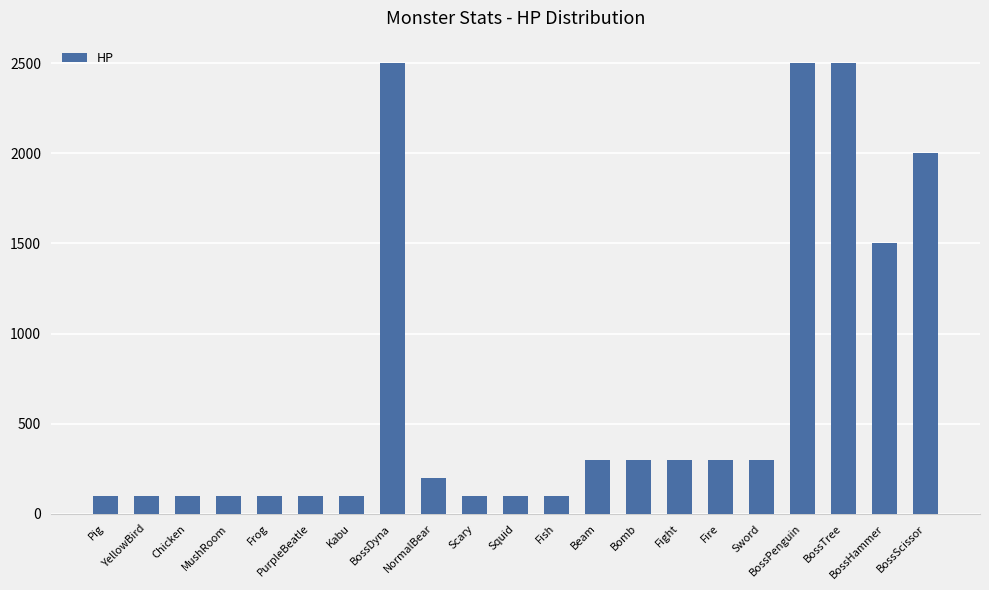

Is it true that the value at Bomb is 300?

True